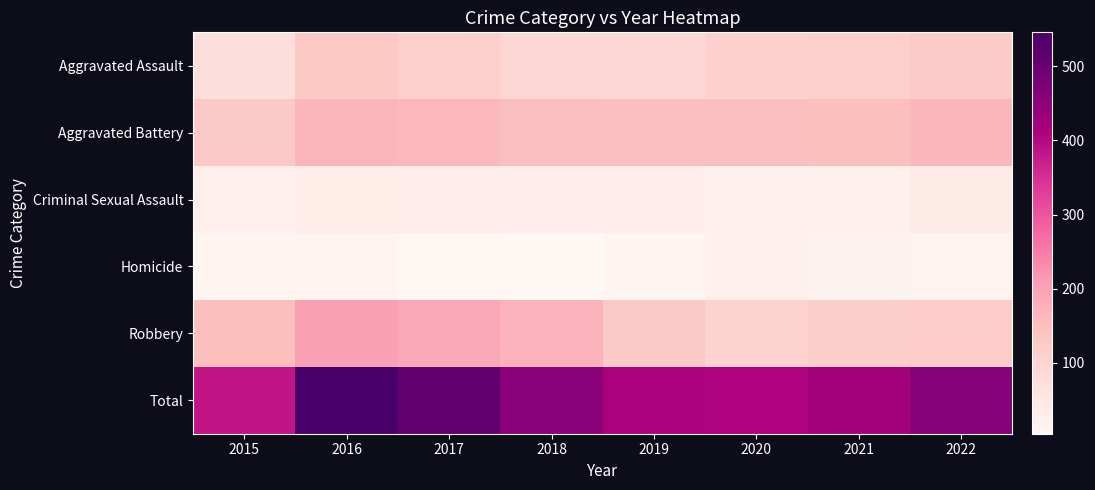

Which series has the largest total across all categories?

Total